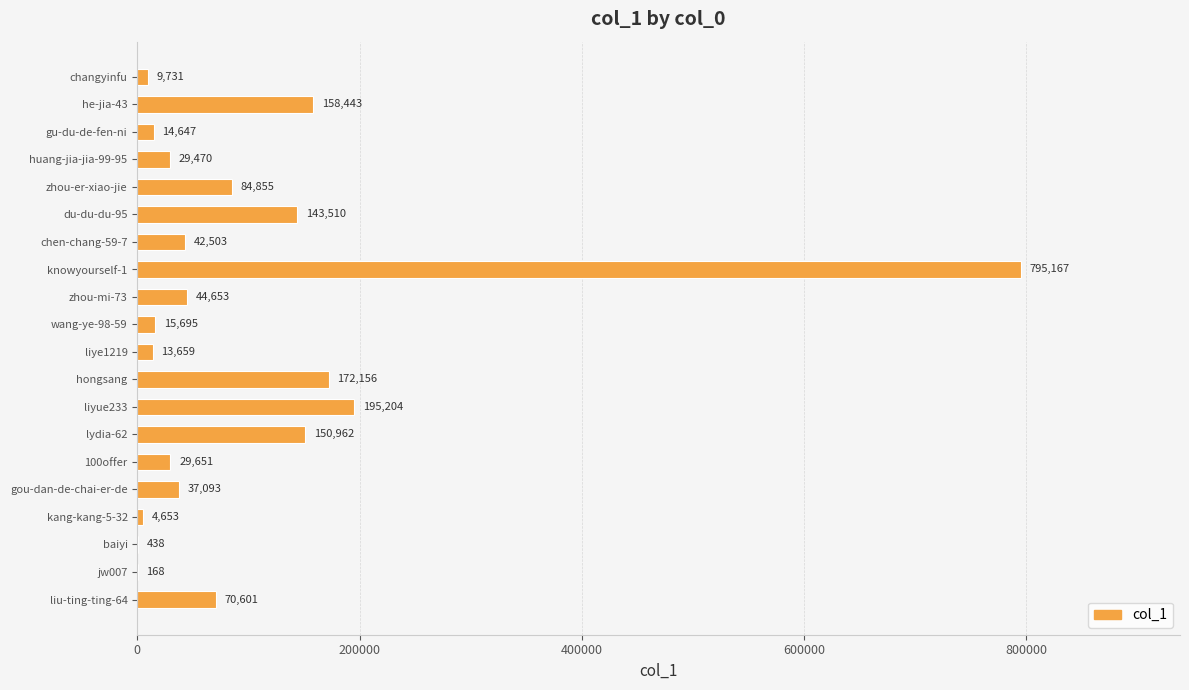

Count the number of categories in the chart.

20